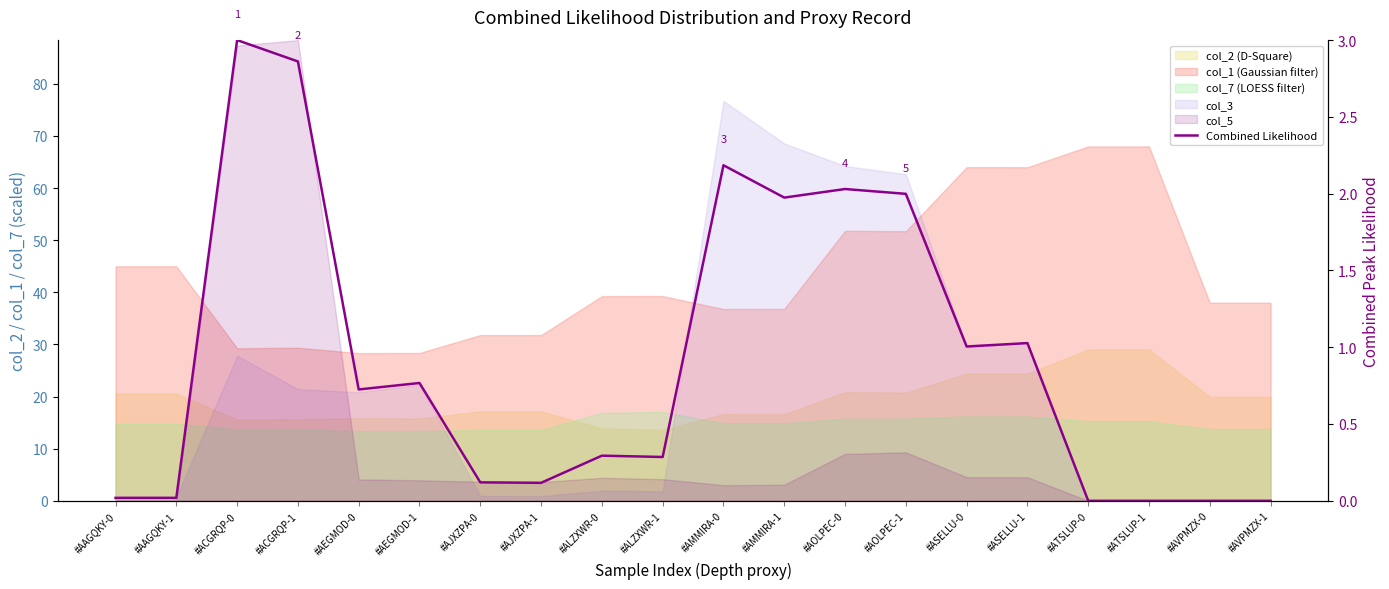

The chart shows a value of 0.3 at #ALZXWR-1. True or false?

True